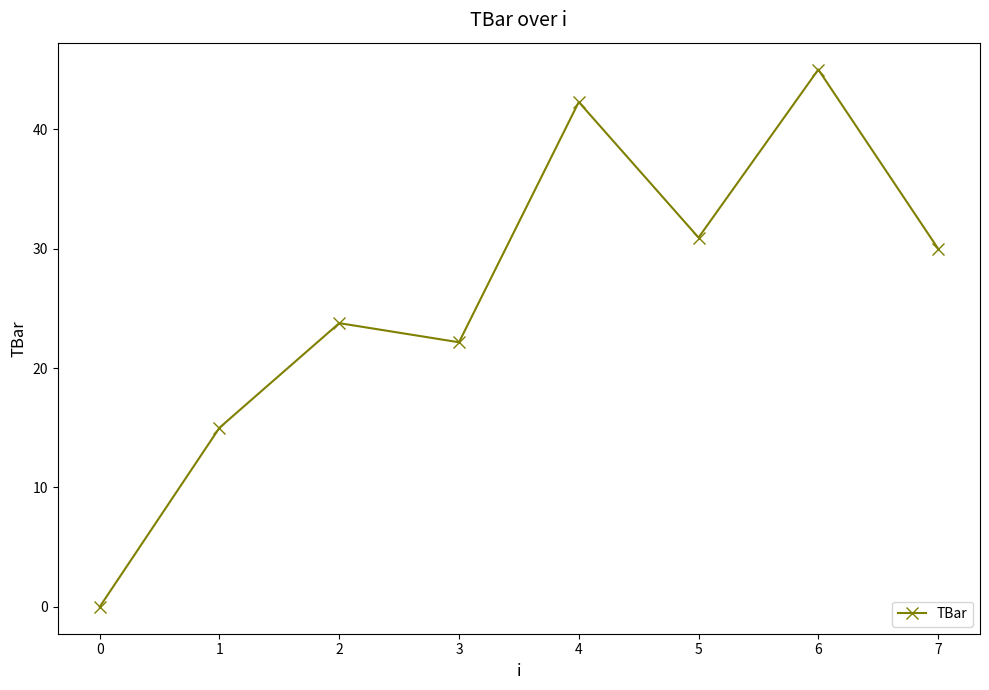

The chart shows a value of 31.5 at 3. True or false?

False